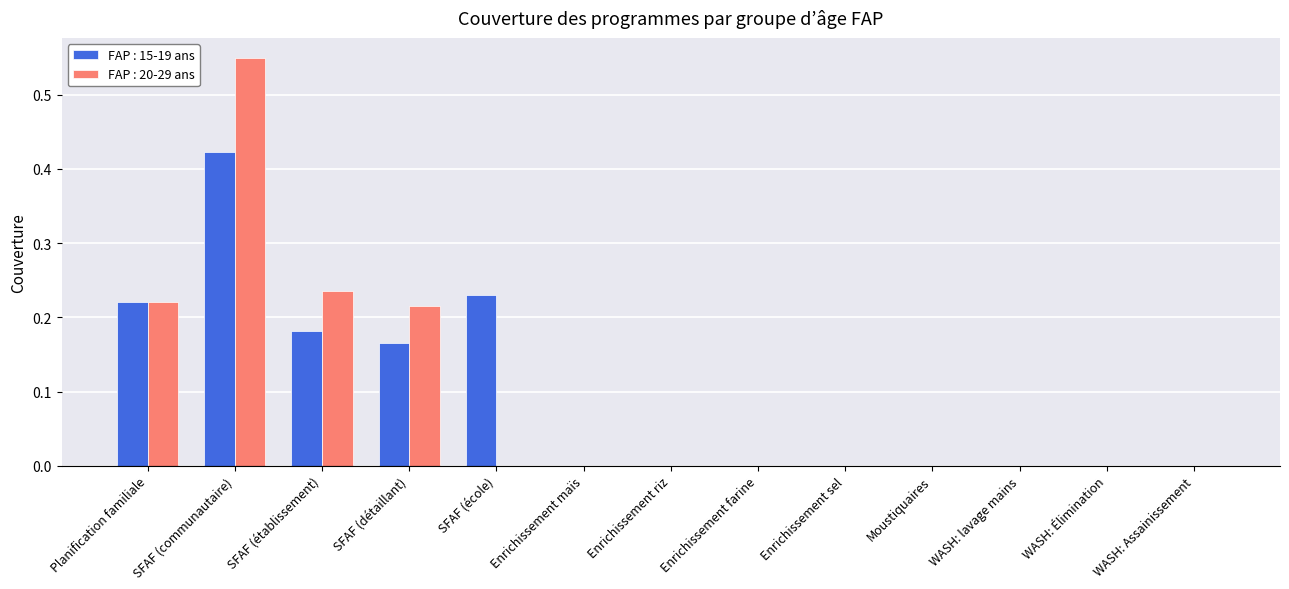

The value of FAP : 15-19 ans at Enrichissement farine is 0.0. True or false?

True